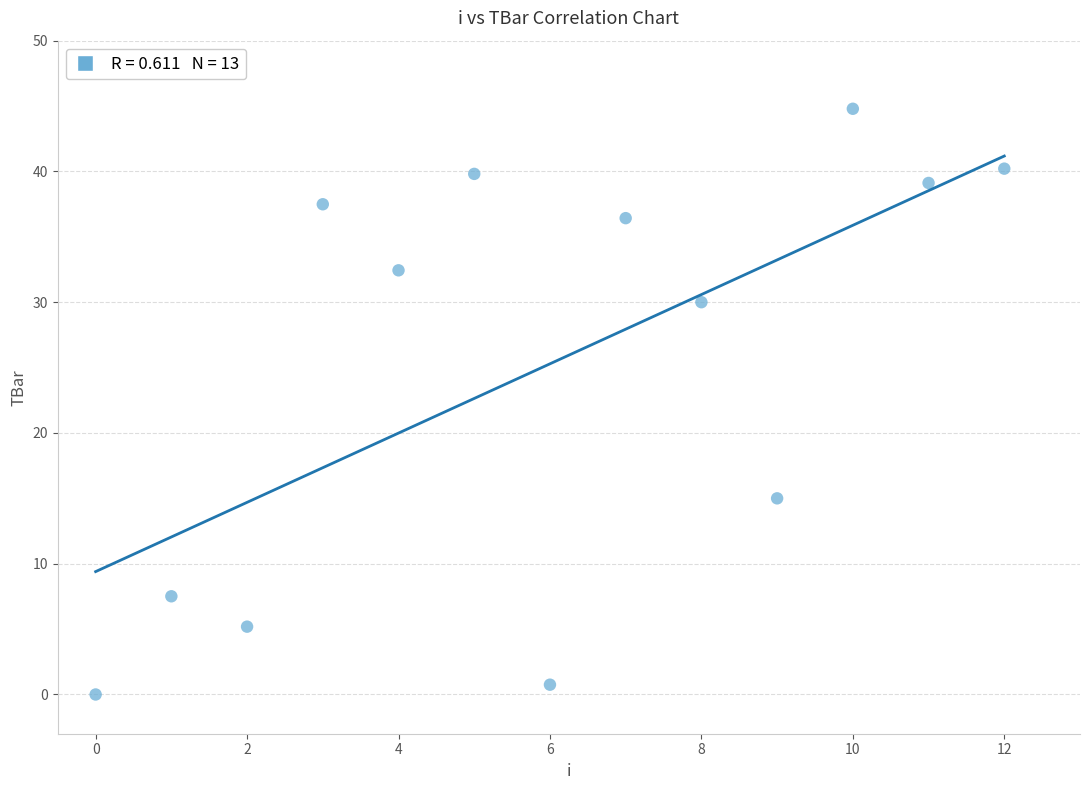

What Y value in the scatter plot is closest to 22?

15.0